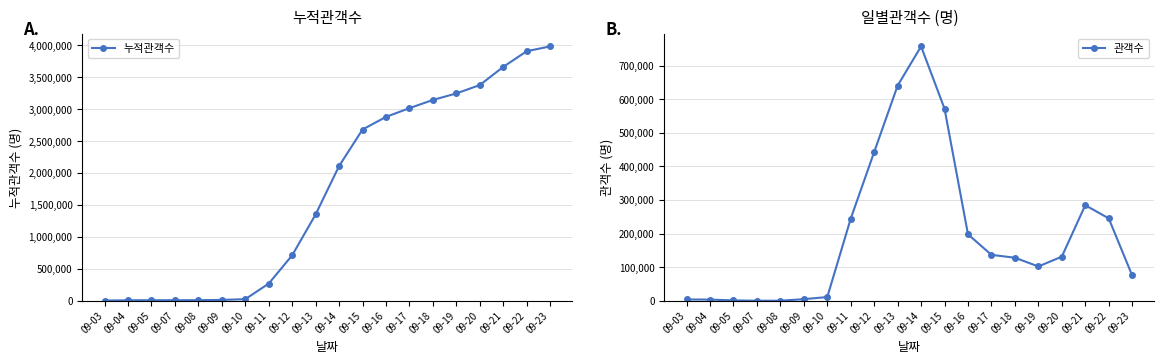

Read the 관객수 value at 09-17, to the nearest 50.

136700